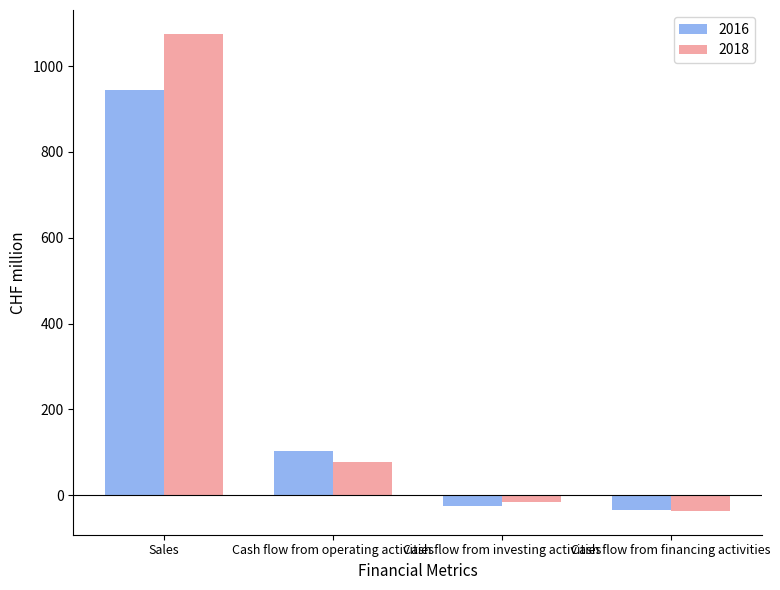

True or false: 2018 has a value of -36.3 at Cash flow from financing activities.

True